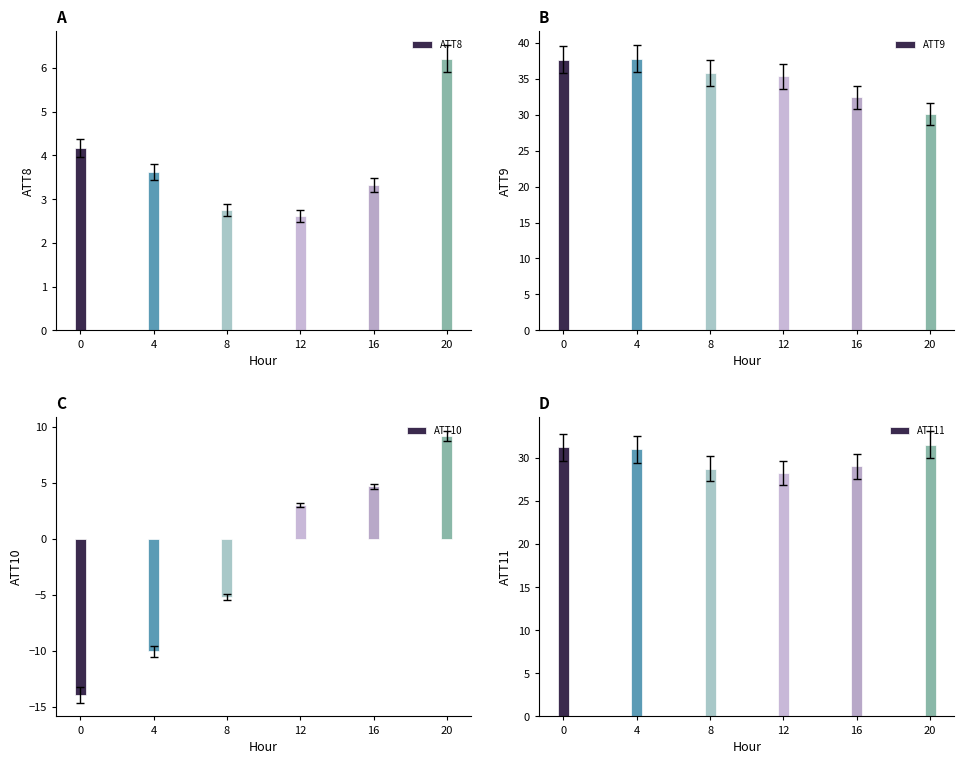

Rank the series by their maximum value, from lowest to highest.

ATT8, ATT10, ATT11, ATT9